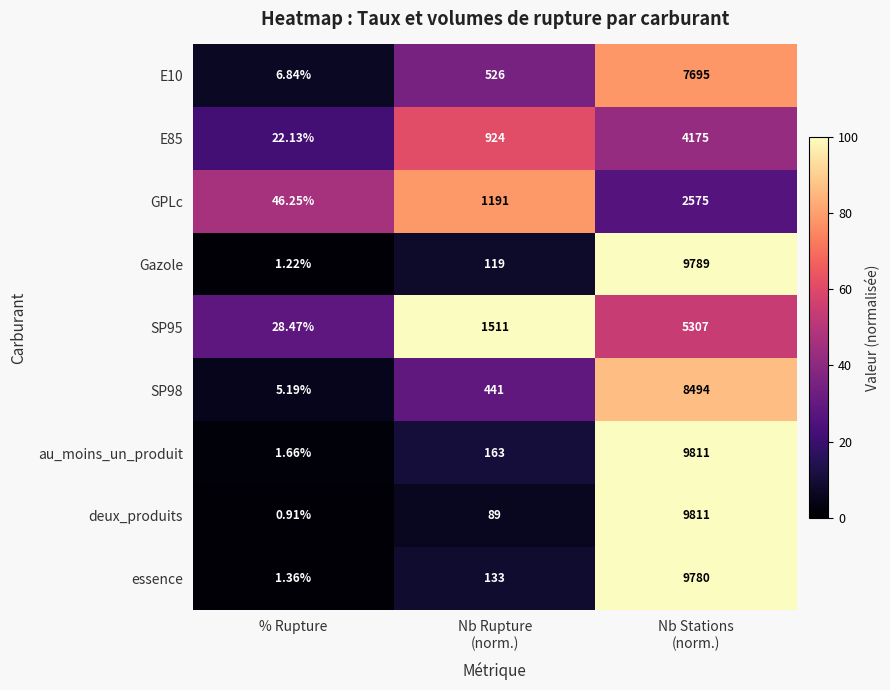

Which series has the widest spread of values?

deux_produits